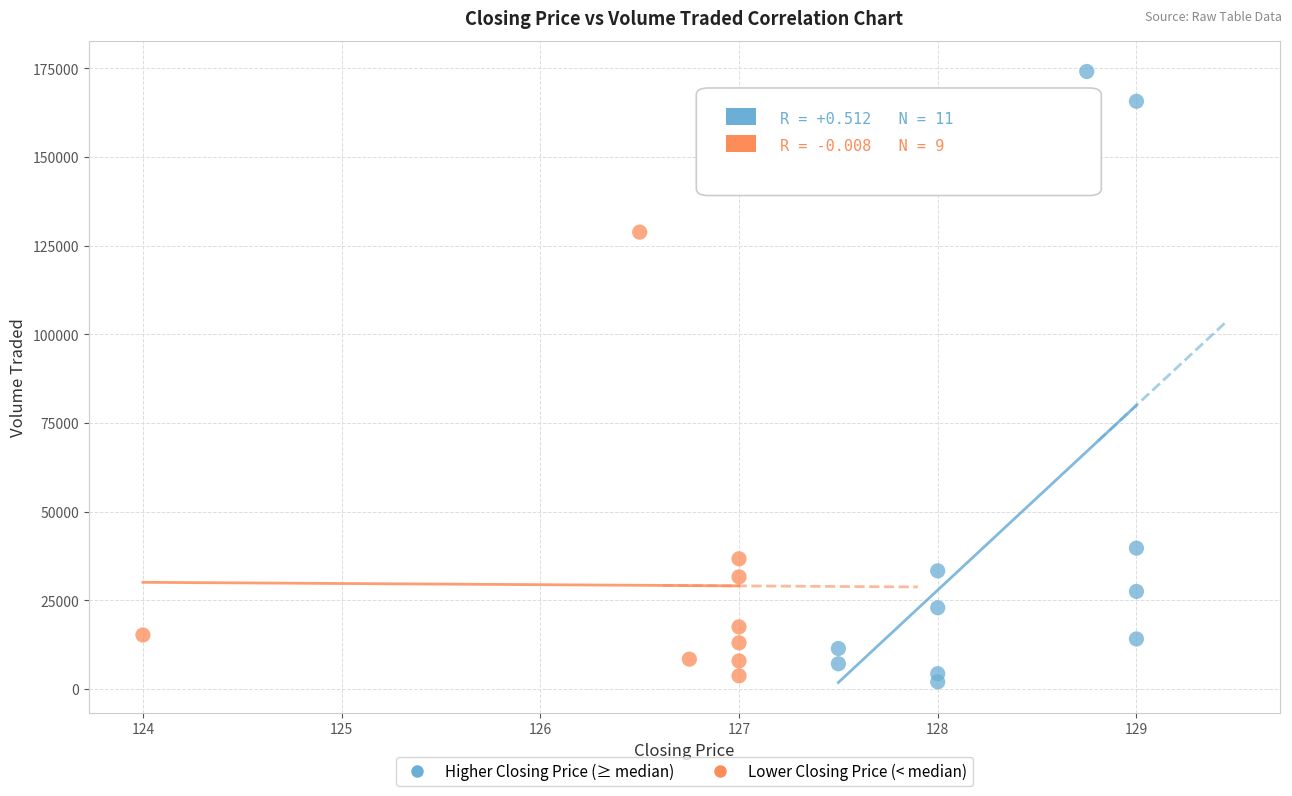

Which series reaches the minimum Y coordinate?

Higher Closing Price (≥ median)